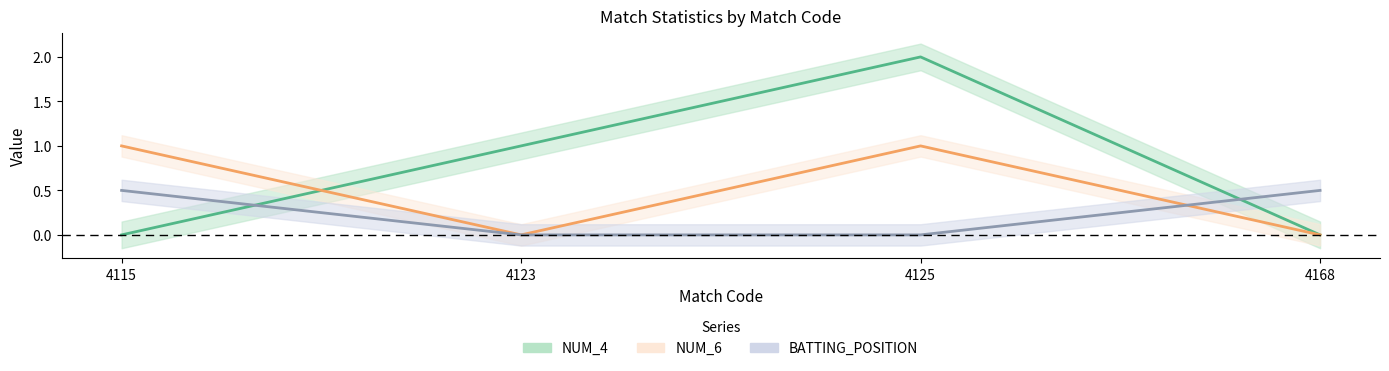

Is the value of BATTING_POSITION at 4115 greater than the value of NUM_4 at 4125?

No